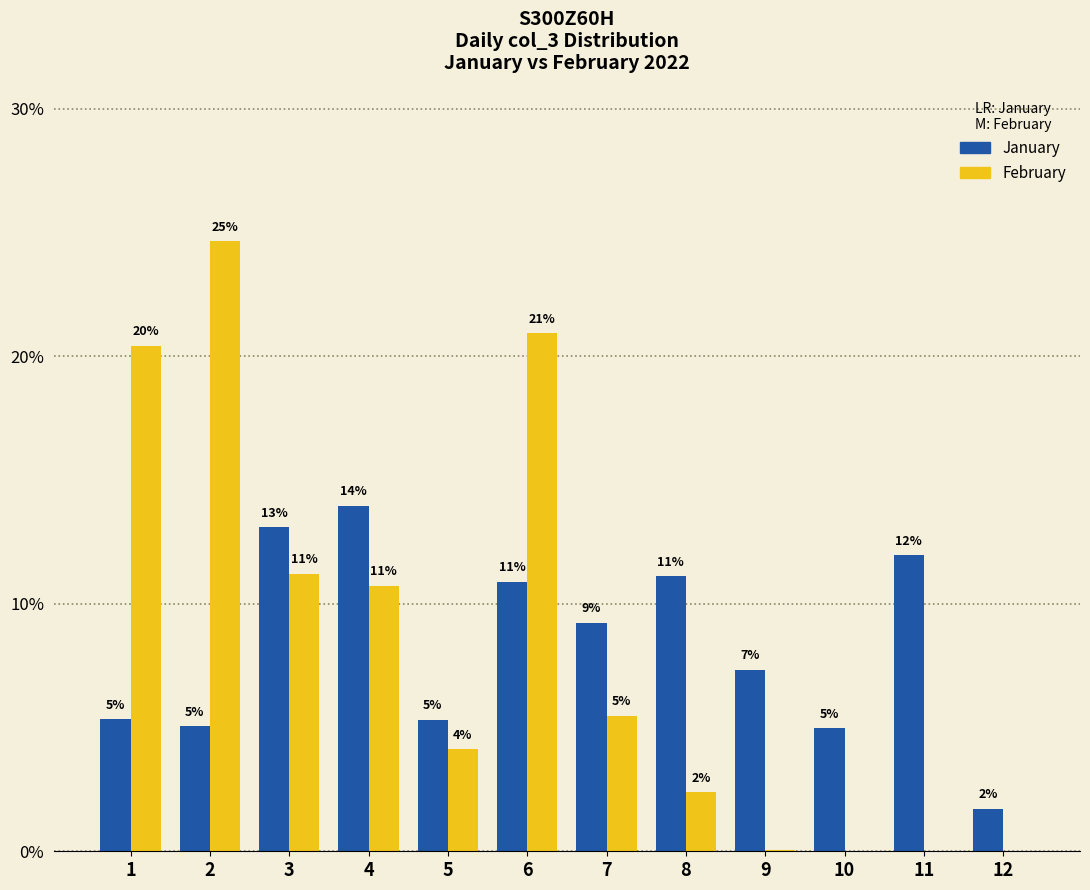

Reading left to right, what are all the values shown in this chart?

January: 5.3	5.1	13.1	14.0	5.3	10.9	9.2	11.1	7.3	5.0	12.0	1.7
February: 20.4	24.7	11.2	10.7	4.1	20.9	5.5	2.4	0.0	0.0	0.0	0.0